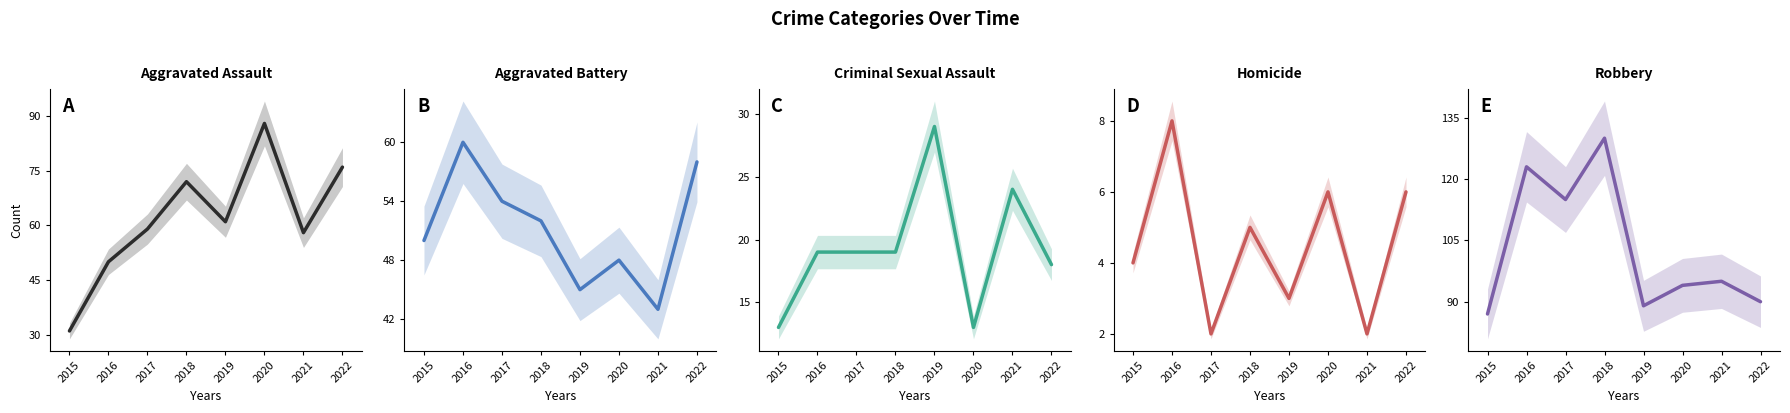

Where is the first local minimum for Homicide?

2017